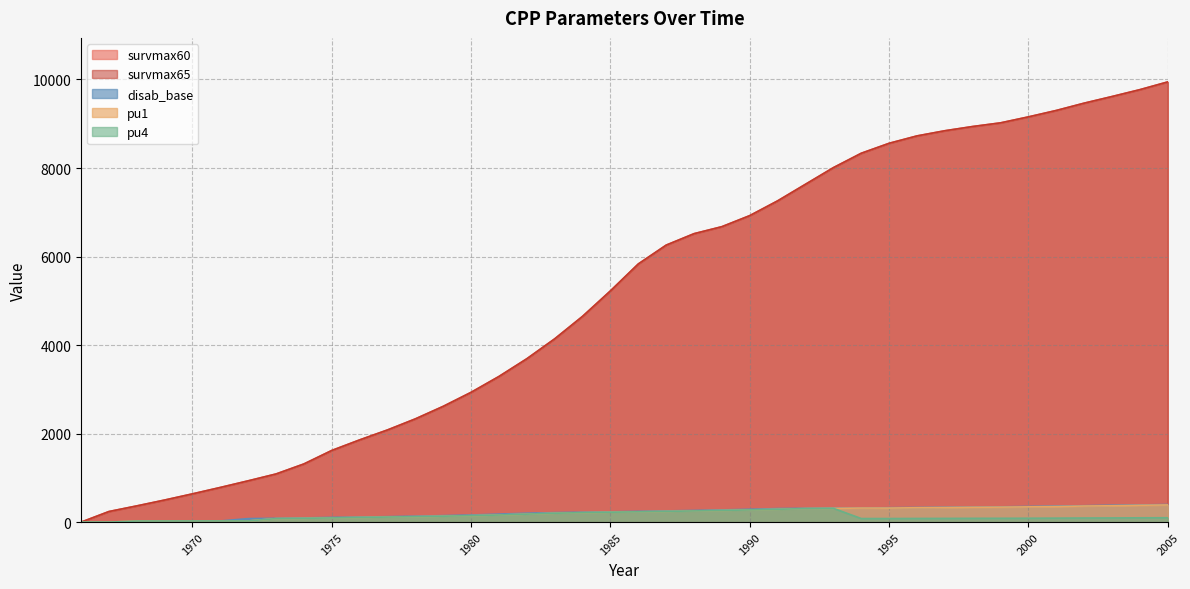

List the labels in order of disab_base value, smallest first.

1966, 1967, 1968, 1969, 1970, 1971, 1972, 1973, 1974, 1975, 1976, 1977, 1978, 1979, 1980, 1981, 1982, 1983, 1984, 1985, 1986, 1987, 1988, 1989, 1990, 1991, 1992, 1993, 1994, 1995, 1996, 1997, 1998, 1999, 2000, 2001, 2002, 2003, 2004, 2005